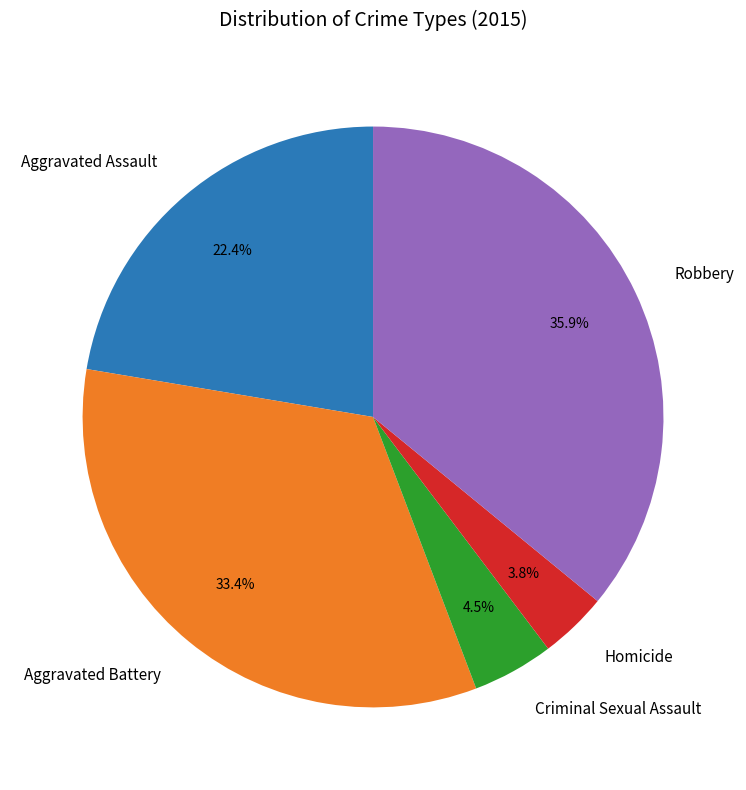

Rank the categories by value from highest to lowest.

Robbery, Aggravated Battery, Aggravated Assault, Criminal Sexual Assault, Homicide